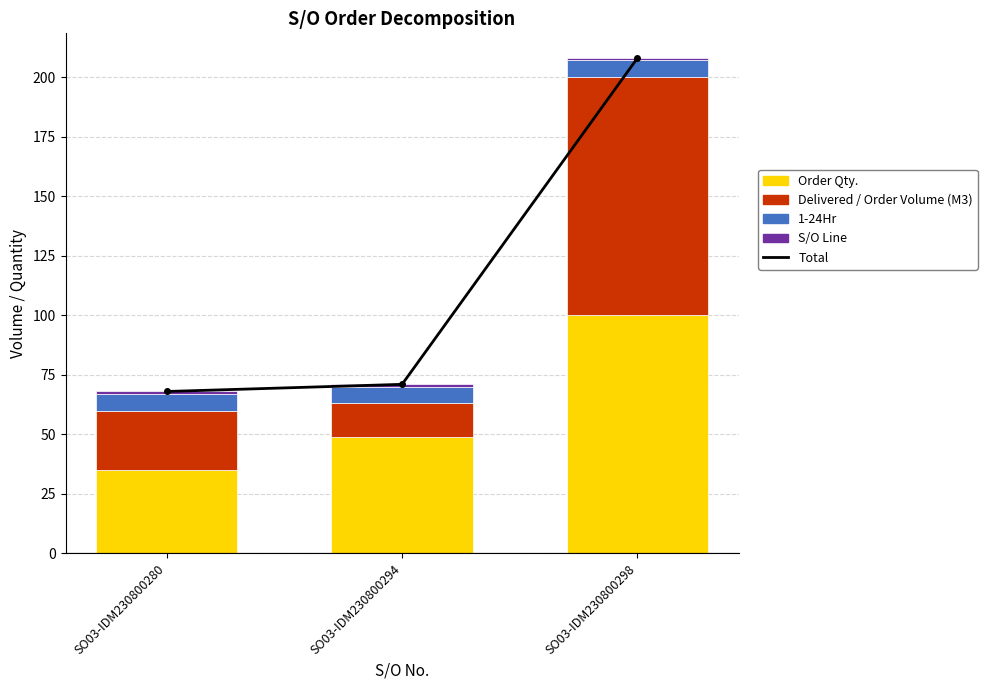

What is the value of the Delivered / Order Volume (M3) bar at the 1st from the left?

25